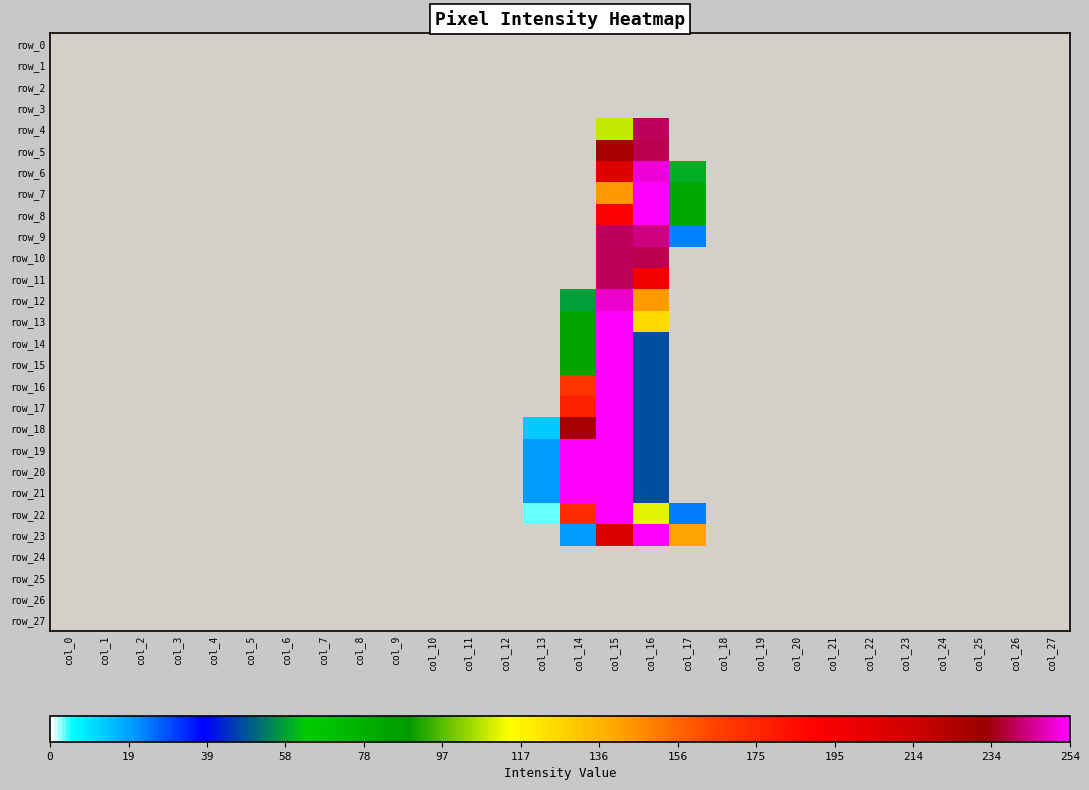

Rank the categories by row_12 value from highest to lowest.

col_15, col_16, col_14, col_0, col_1, col_2, col_3, col_4, col_5, col_6, col_7, col_8, col_9, col_10, col_11, col_12, col_13, col_17, col_18, col_19, col_20, col_21, col_22, col_23, col_24, col_25, col_26, col_27